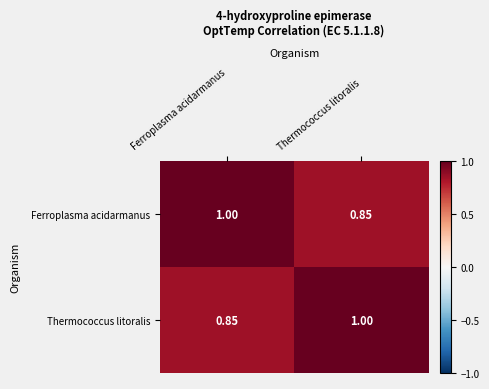

List the labels in order of Ferroplasma acidarmanus value, largest first.

Ferroplasma acidarmanus, Thermococcus litoralis